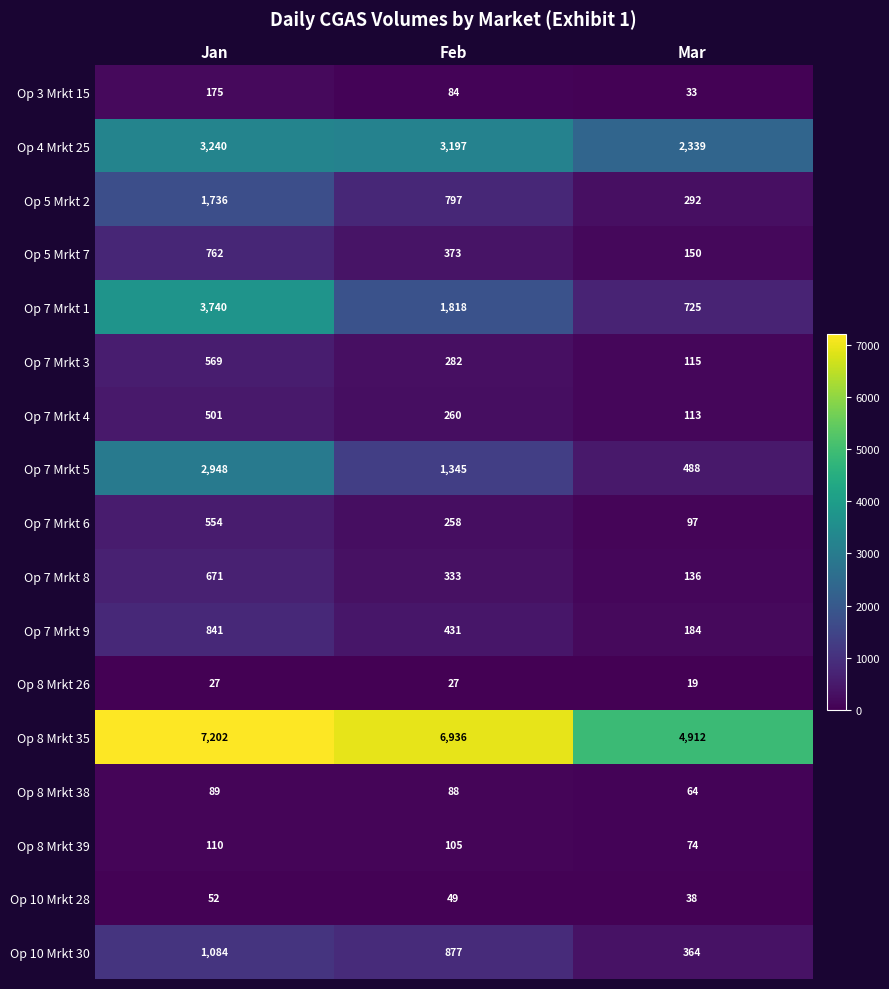

List the series in order of their peak value, lowest first.

Op 8 Mrkt 26, Op 10 Mrkt 28, Op 8 Mrkt 38, Op 8 Mrkt 39, Op 3 Mrkt 15, Op 7 Mrkt 4, Op 7 Mrkt 6, Op 7 Mrkt 3, Op 7 Mrkt 8, Op 5 Mrkt 7, Op 7 Mrkt 9, Op 10 Mrkt 30, Op 5 Mrkt 2, Op 7 Mrkt 5, Op 4 Mrkt 25, Op 7 Mrkt 1, Op 8 Mrkt 35